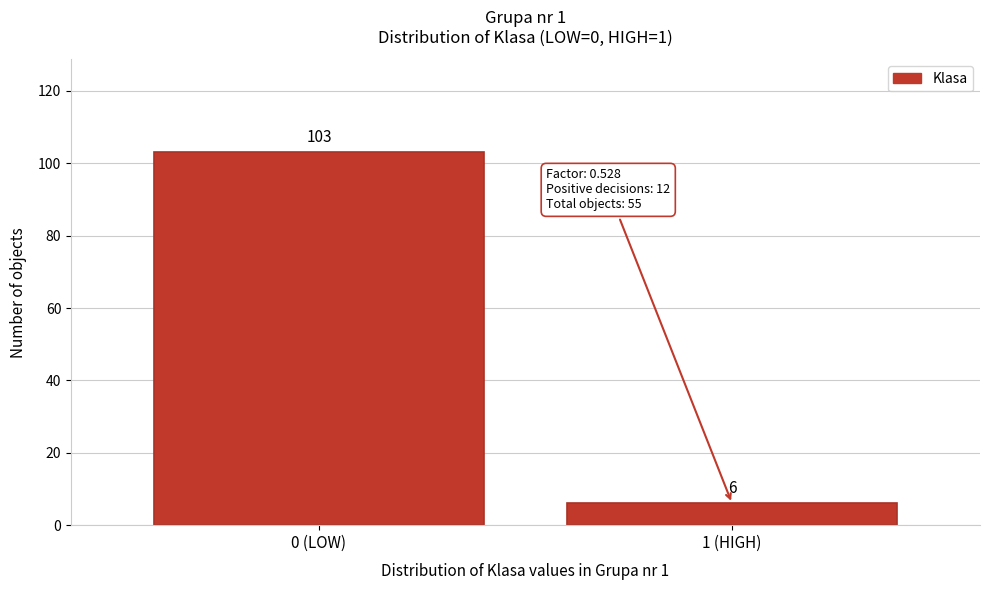

Reading left to right, list all the values displayed in this chart.

103	6